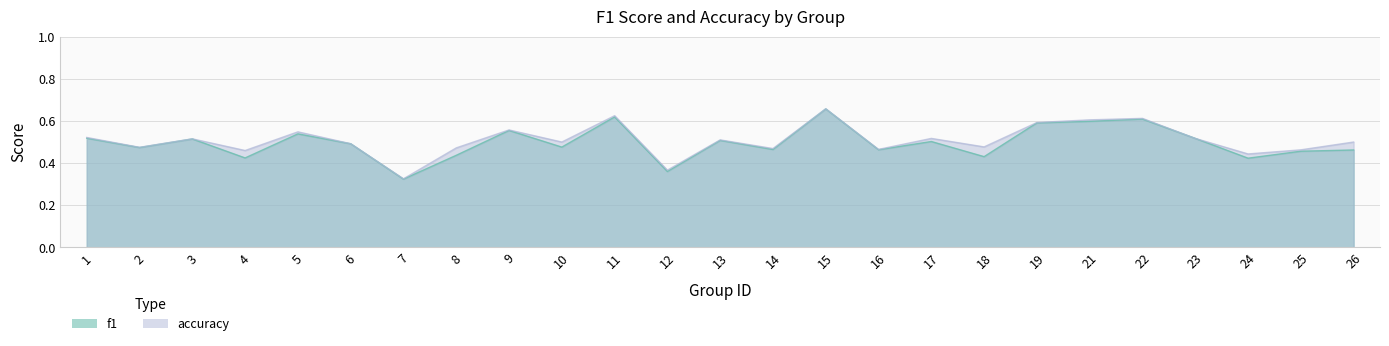

How many interior local valleys does the f1 series have?

9